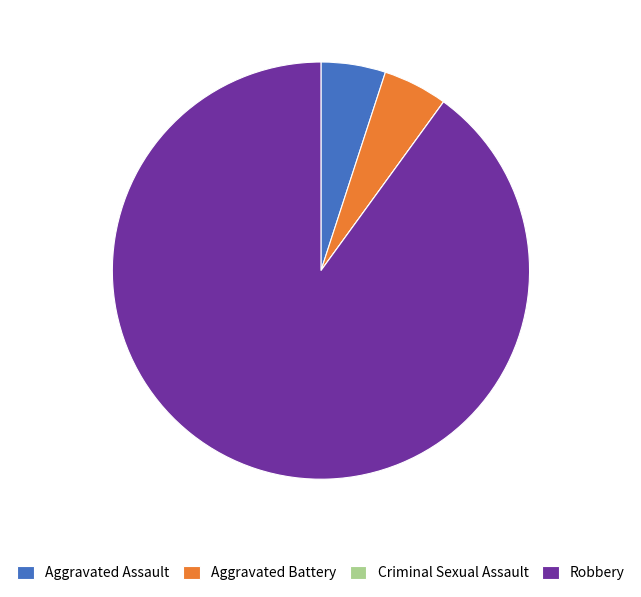

Which slice is the largest?

Robbery